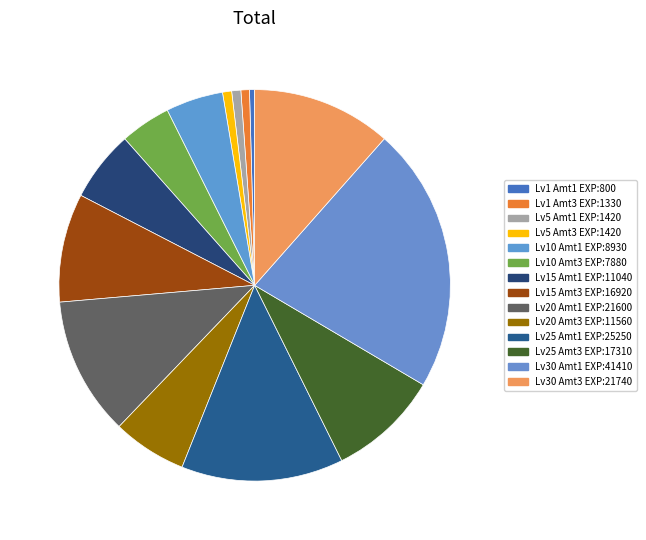

Count the number of slices in the pie.

14